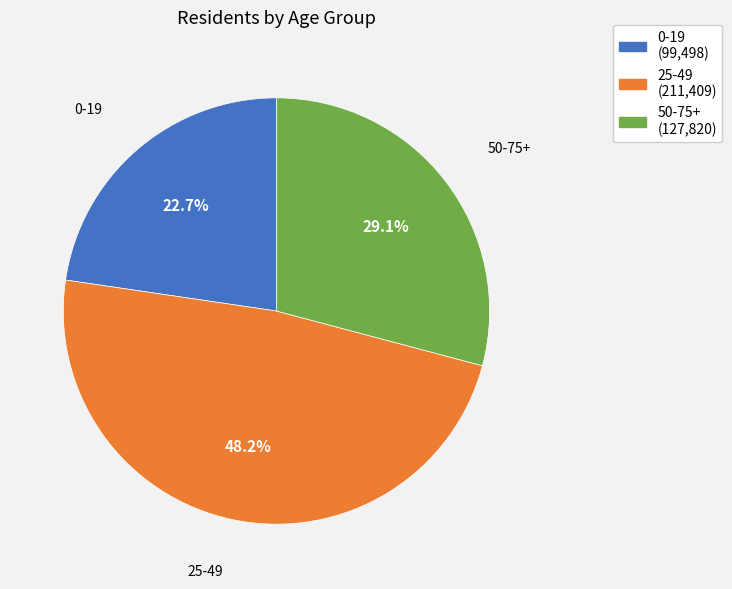

How many slices are in this pie chart?

3